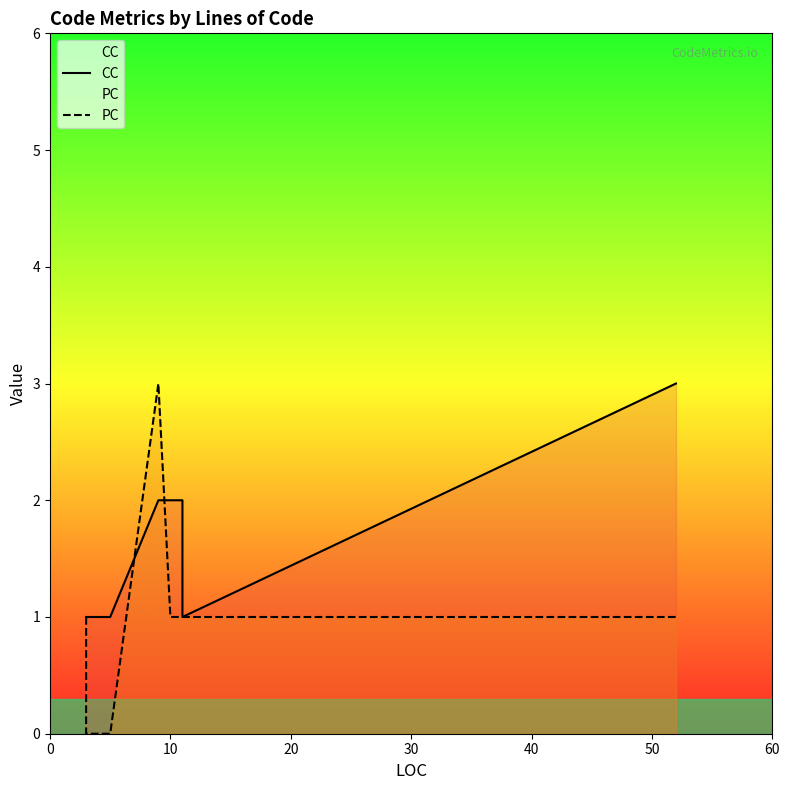

Reading left to right, what are all the values shown in this chart?

CC: 1	1	1	2	2	2	1	3
PC: 1	0	0	3	1	1	1	1